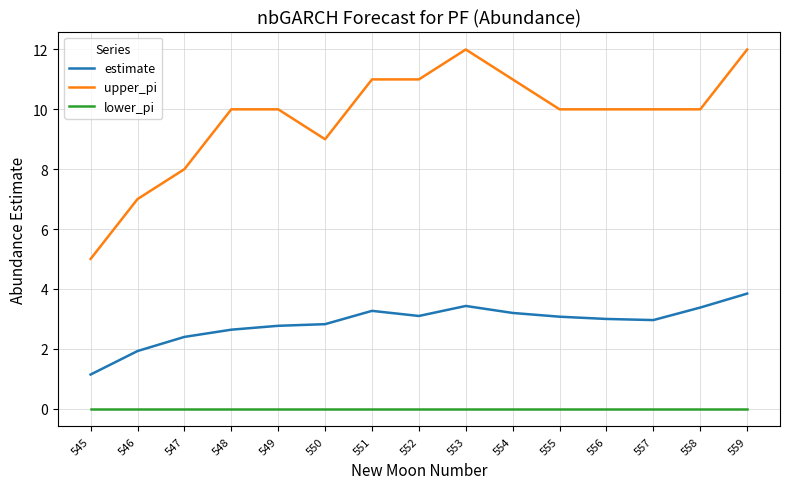

At 556, list the series in order from largest to smallest.

upper_pi, estimate, lower_pi